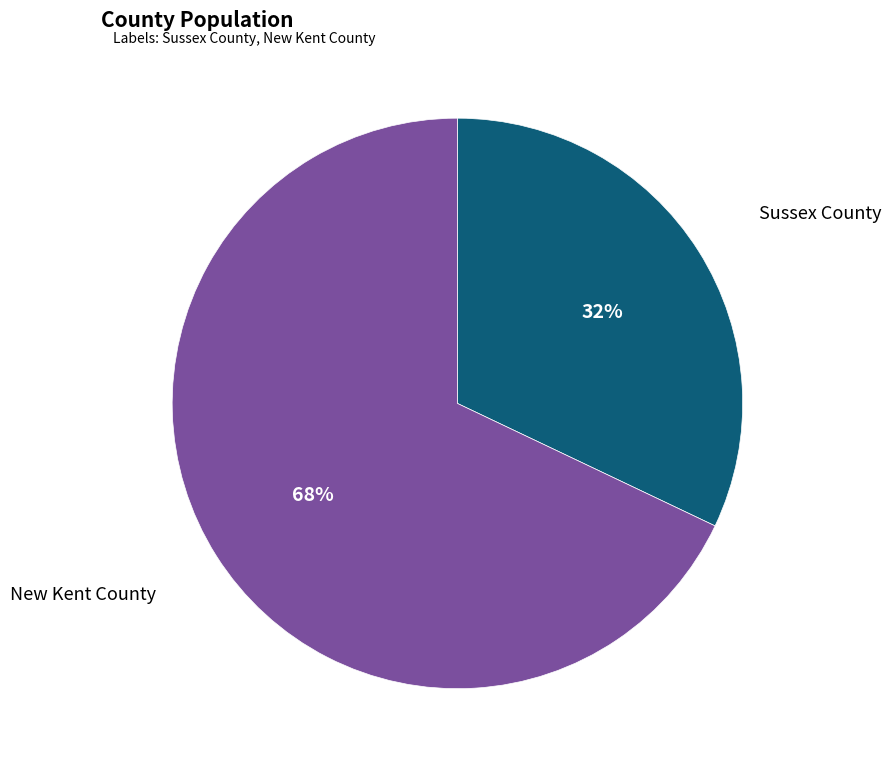

To the nearest percent, what is the average slice percentage?

50%